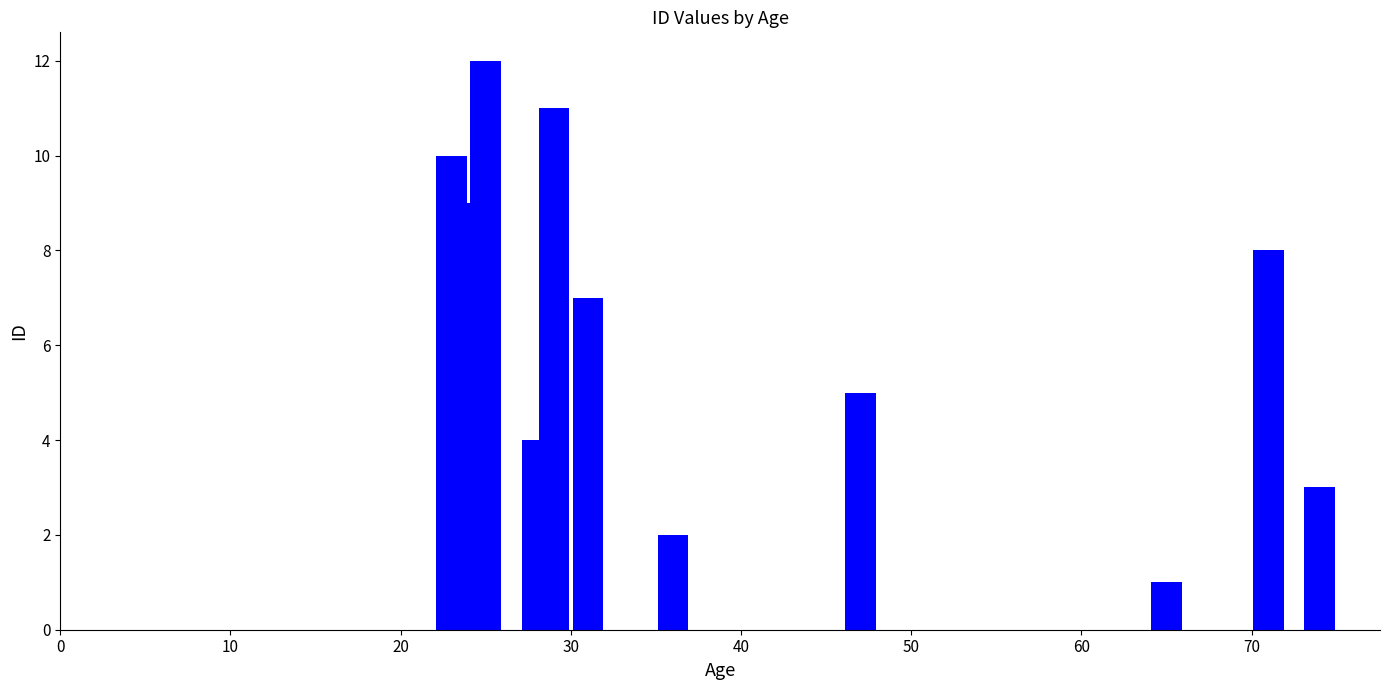

The chart shows a value of 1 at 50. True or false?

False